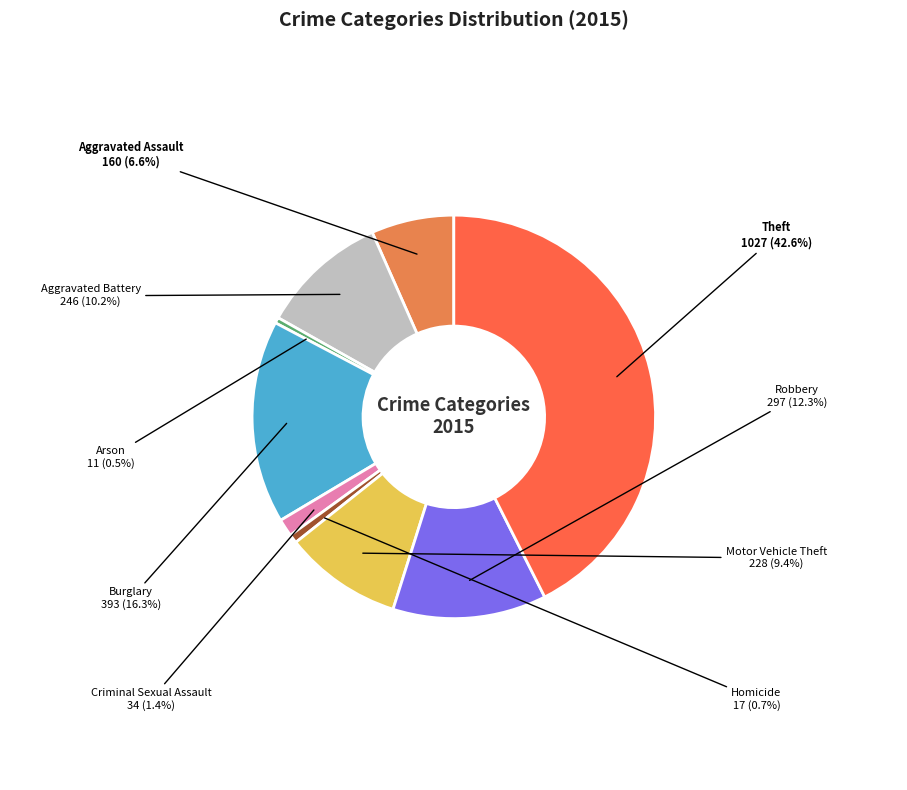

Does Arson represent more than half of the total?

No